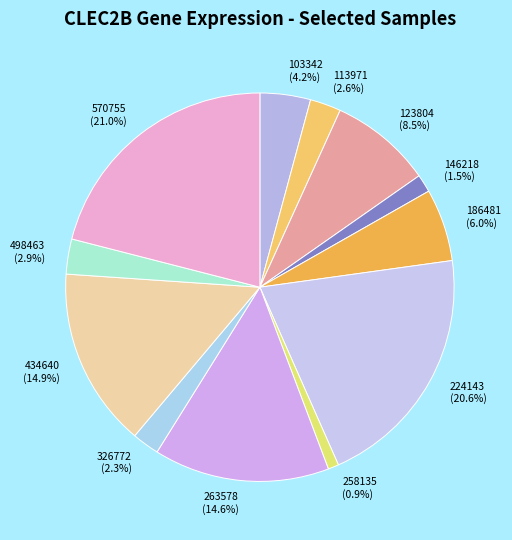

To the nearest percent, what is the average slice percentage?

8%